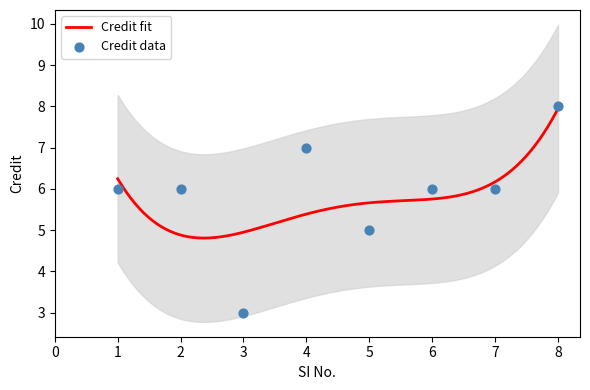

What is the ratio of the value at 3 to the value at 8?

0.4